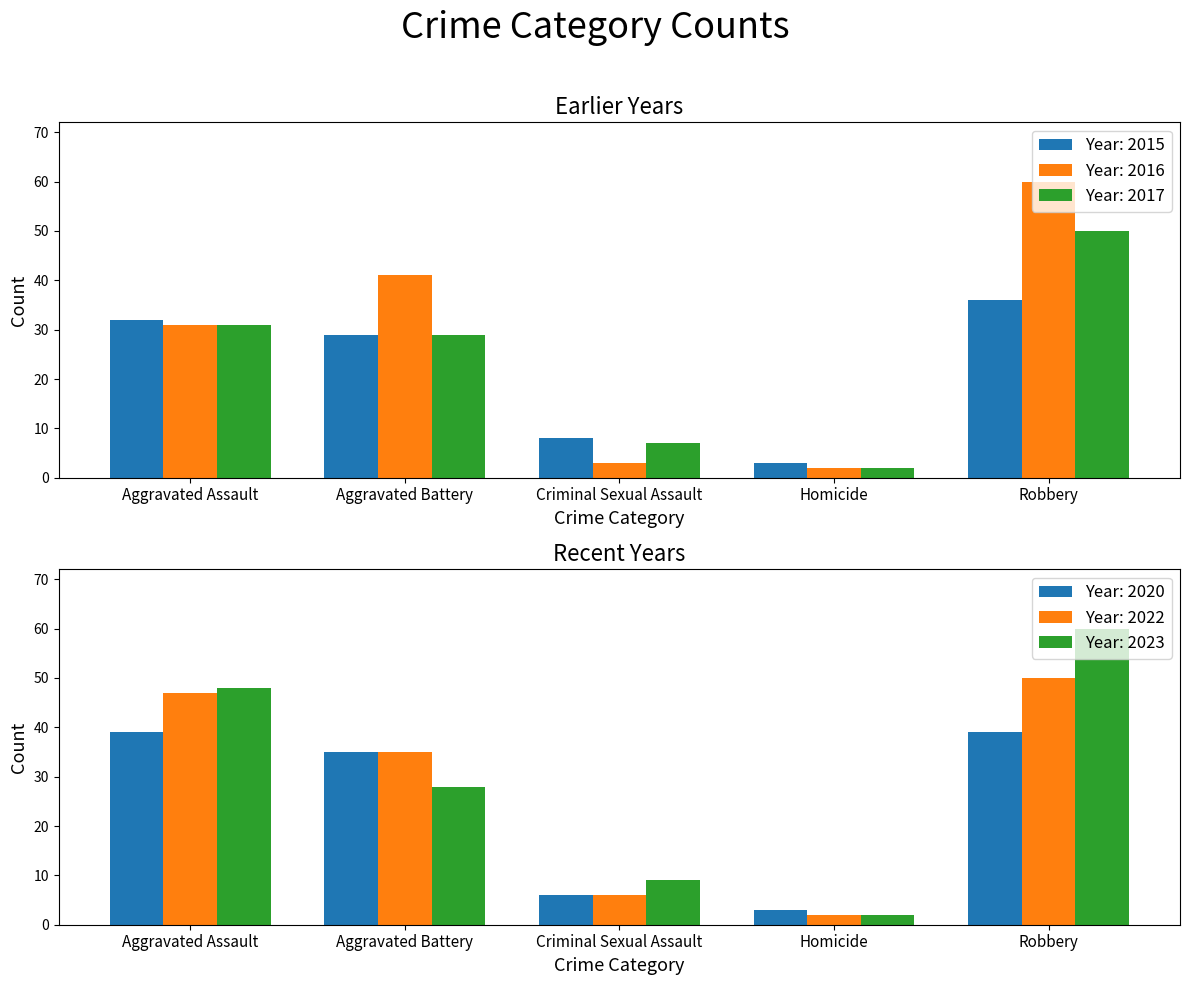

At how many categories does at least one series exceed 45?

2